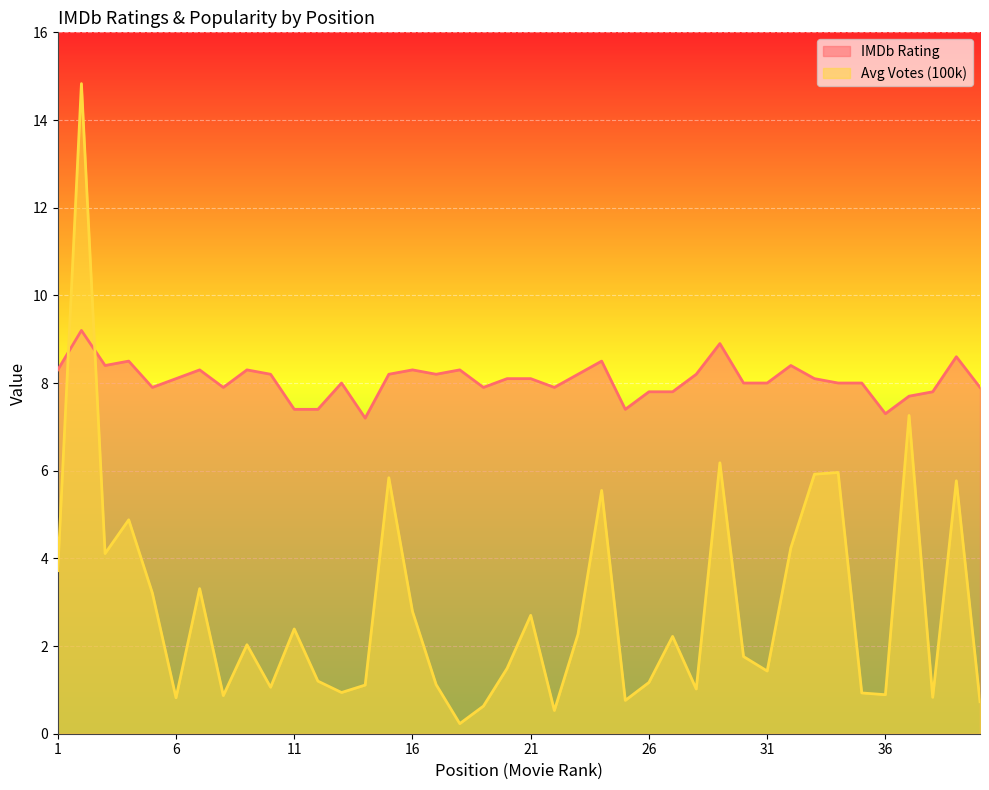

The value of Avg Votes (100k) at 8 is 1.3. True or false?

False